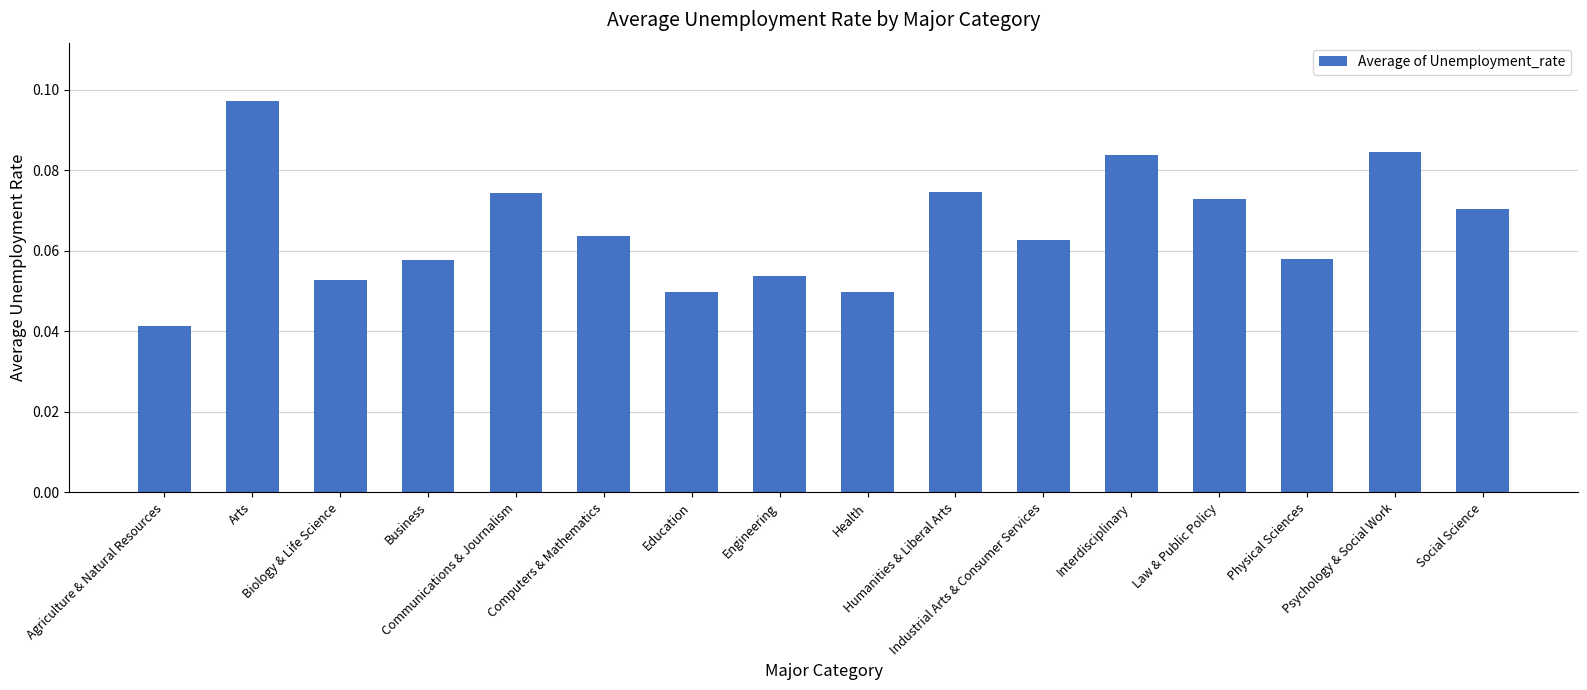

How many bars are there in total?

16